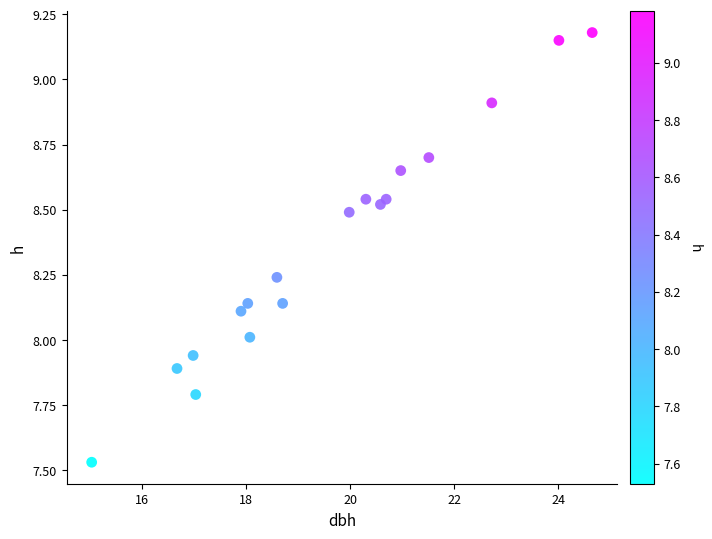

What is the range of X values (max minus min)?

9.6